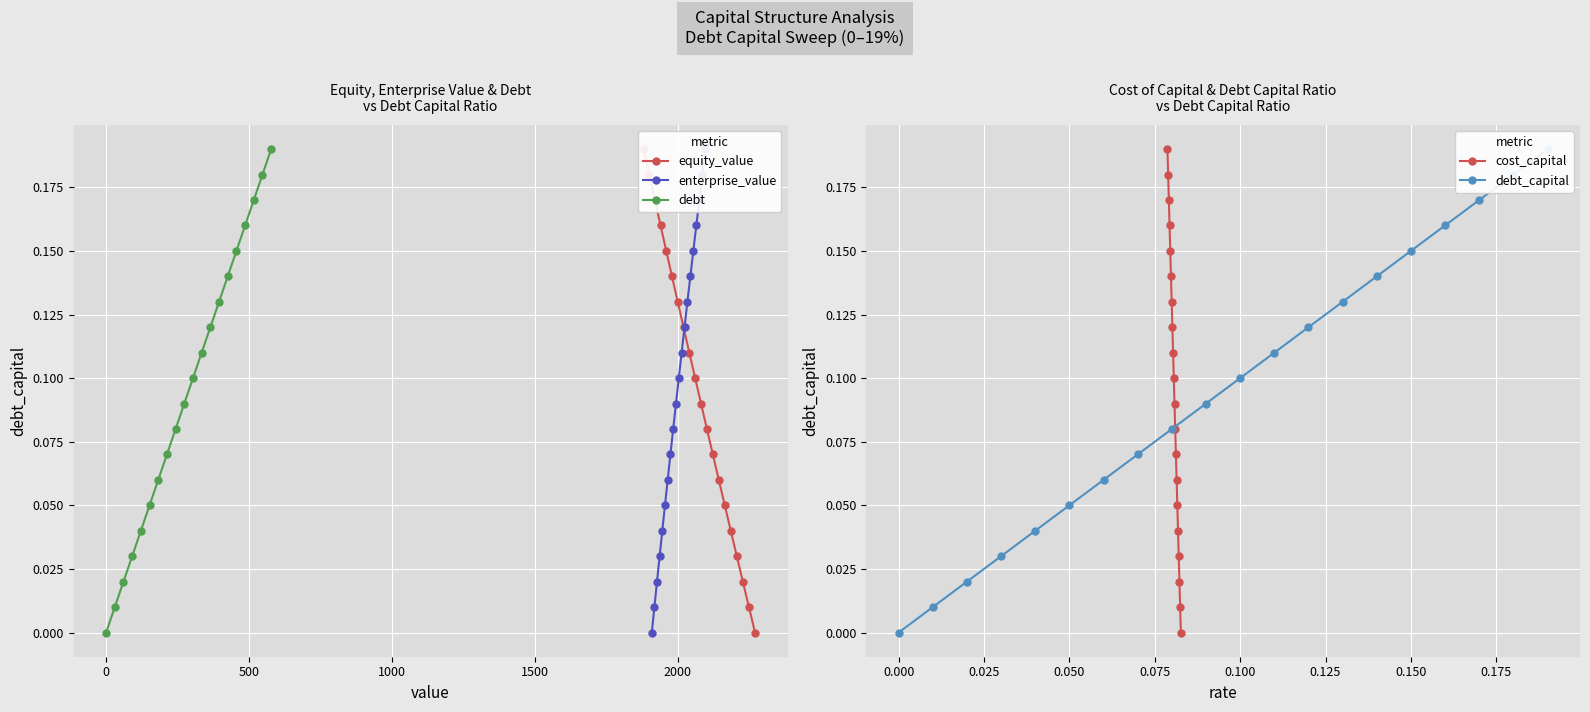

How many values in the equity_value series exceed 0?

19